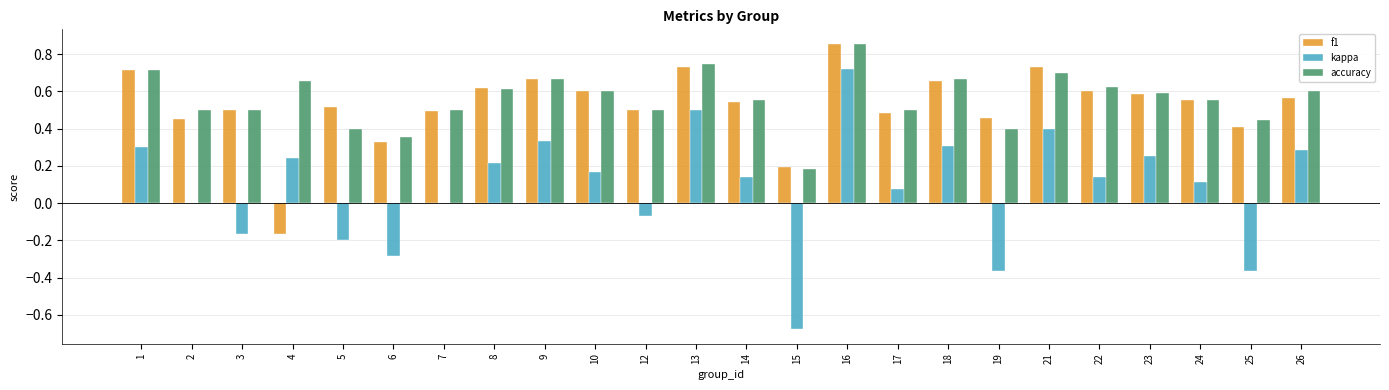

At which category is the sum across all series the highest?

16